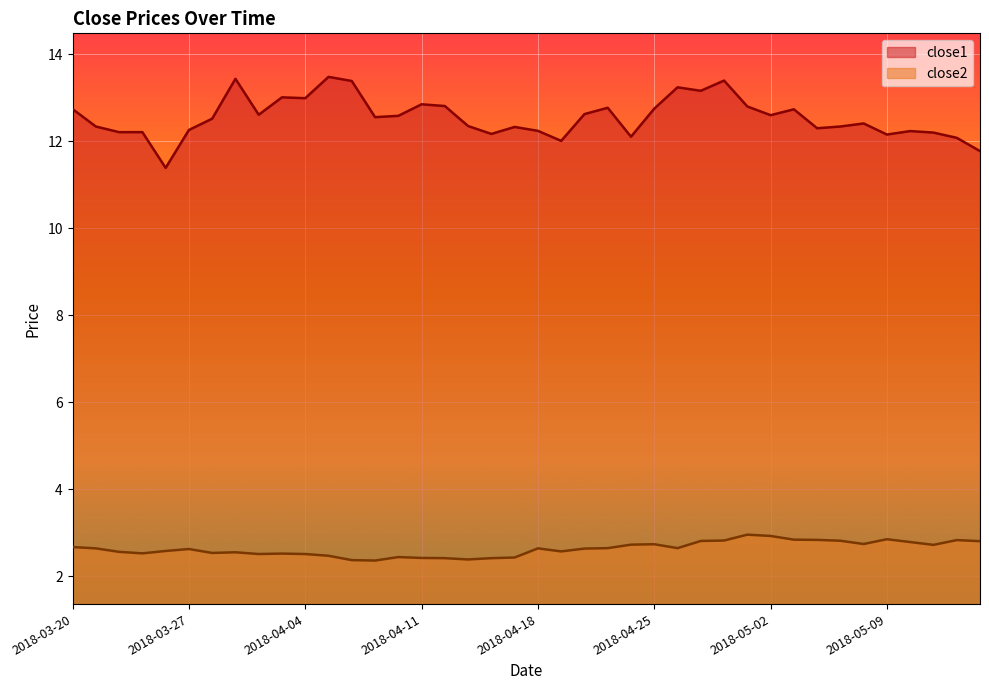

Reading left to right, what are all the values shown in this chart?

close1: 2018-03-20=12.7	2018-03-21=12.3	2018-03-22=12.2	2018-03-23=12.2	2018-03-26=11.4	2018-03-27=12.3	2018-03-28=12.5	2018-03-29=13.4	2018-04-02=12.6	2018-04-03=13.0	2018-04-04=13.0	2018-04-05=13.5	2018-04-06=13.4	2018-04-09=12.6	2018-04-10=12.6	2018-04-11=12.8	2018-04-12=12.8	2018-04-13=12.3	2018-04-16=12.2	2018-04-17=12.3	2018-04-18=12.2	2018-04-19=12.0	2018-04-20=12.6	2018-04-23=12.8	2018-04-24=12.1	2018-04-25=12.7	2018-04-26=13.2	2018-04-27=13.2	2018-04-30=13.4	2018-05-01=12.8	2018-05-02=12.6	2018-05-03=12.7	2018-05-04=12.3	2018-05-07=12.3	2018-05-08=12.4	2018-05-09=12.2	2018-05-10=12.2	2018-05-11=12.2	2018-05-14=12.1	2018-05-15=11.8
close2: 2018-03-20=2.7	2018-03-21=2.6	2018-03-22=2.6	2018-03-23=2.5	2018-03-26=2.6	2018-03-27=2.6	2018-03-28=2.5	2018-03-29=2.6	2018-04-02=2.5	2018-04-03=2.5	2018-04-04=2.5	2018-04-05=2.5	2018-04-06=2.4	2018-04-09=2.4	2018-04-10=2.4	2018-04-11=2.4	2018-04-12=2.4	2018-04-13=2.4	2018-04-16=2.4	2018-04-17=2.4	2018-04-18=2.6	2018-04-19=2.6	2018-04-20=2.6	2018-04-23=2.6	2018-04-24=2.7	2018-04-25=2.7	2018-04-26=2.6	2018-04-27=2.8	2018-04-30=2.8	2018-05-01=3.0	2018-05-02=2.9	2018-05-03=2.8	2018-05-04=2.8	2018-05-07=2.8	2018-05-08=2.7	2018-05-09=2.9	2018-05-10=2.8	2018-05-11=2.7	2018-05-14=2.8	2018-05-15=2.8